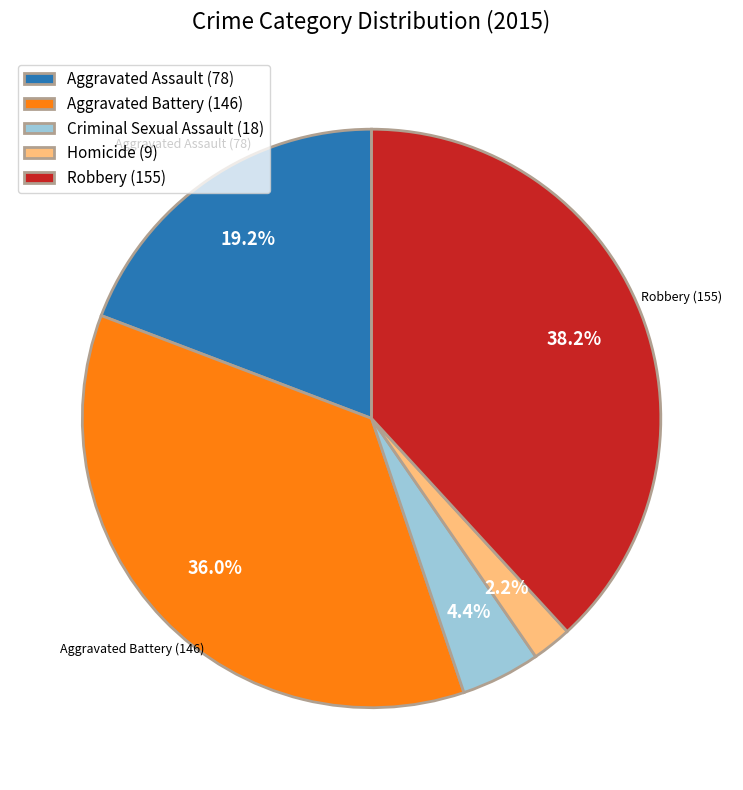

Is Criminal Sexual Assault the majority of the pie?

No